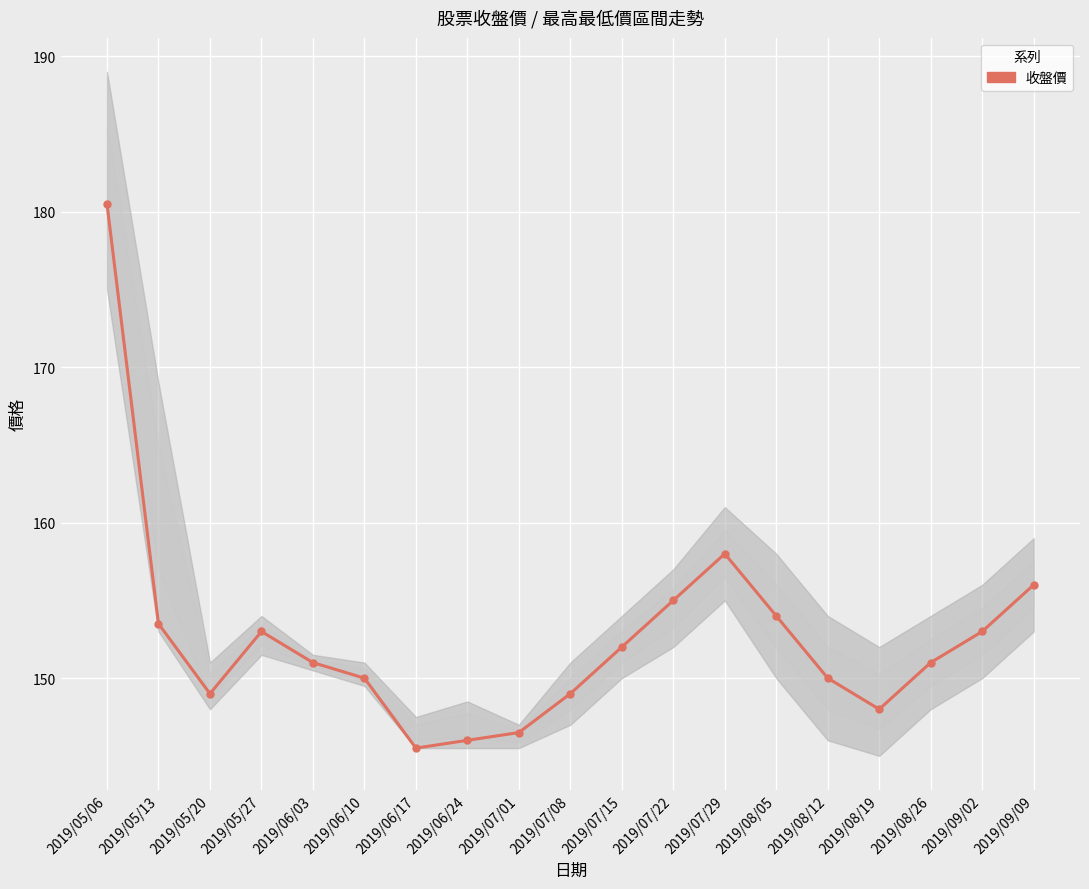

What is the difference between the maximum and minimum values?

35.0